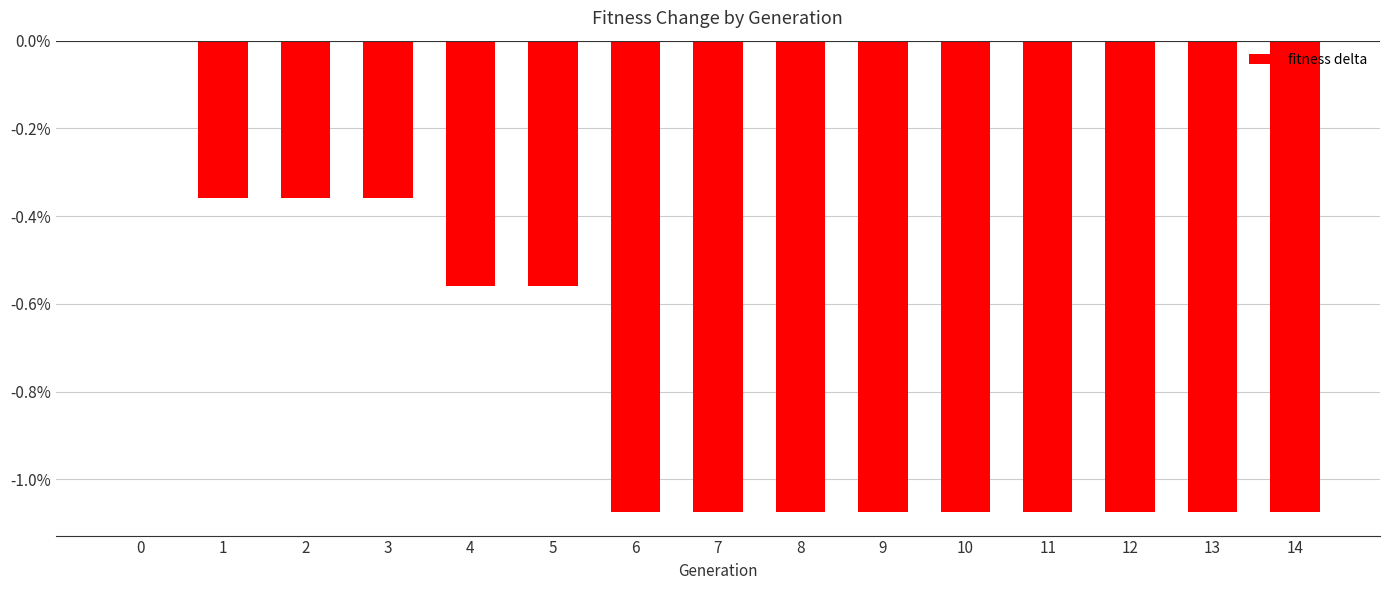

Rank the categories by value from highest to lowest.

0, 1, 2, 3, 4, 5, 6, 7, 8, 9, 10, 11, 12, 13, 14